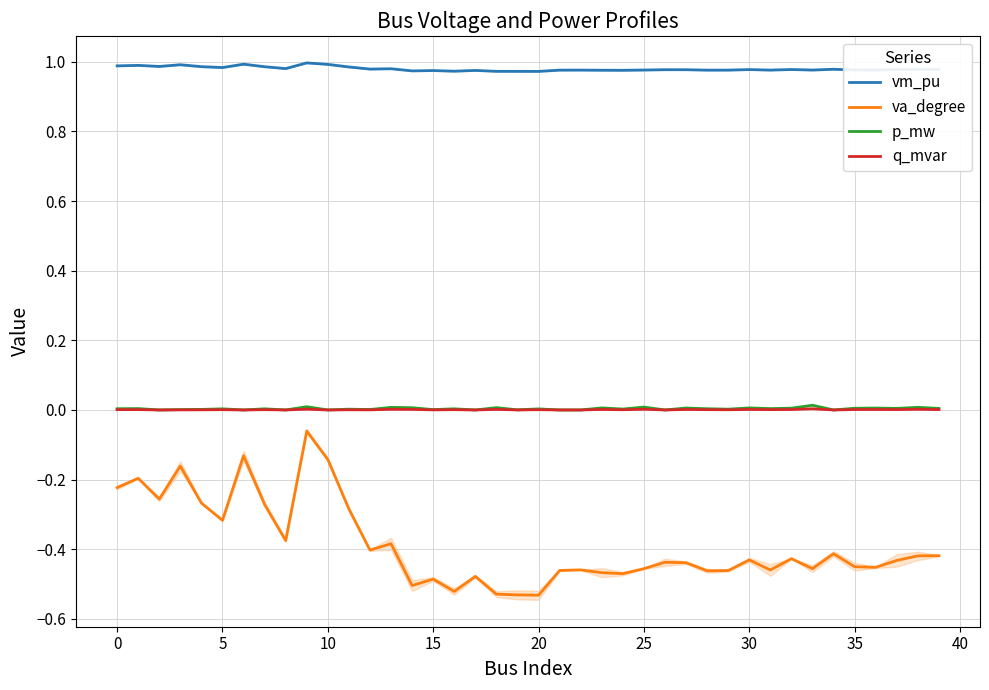

What is the label of the 25th point from the left?

24